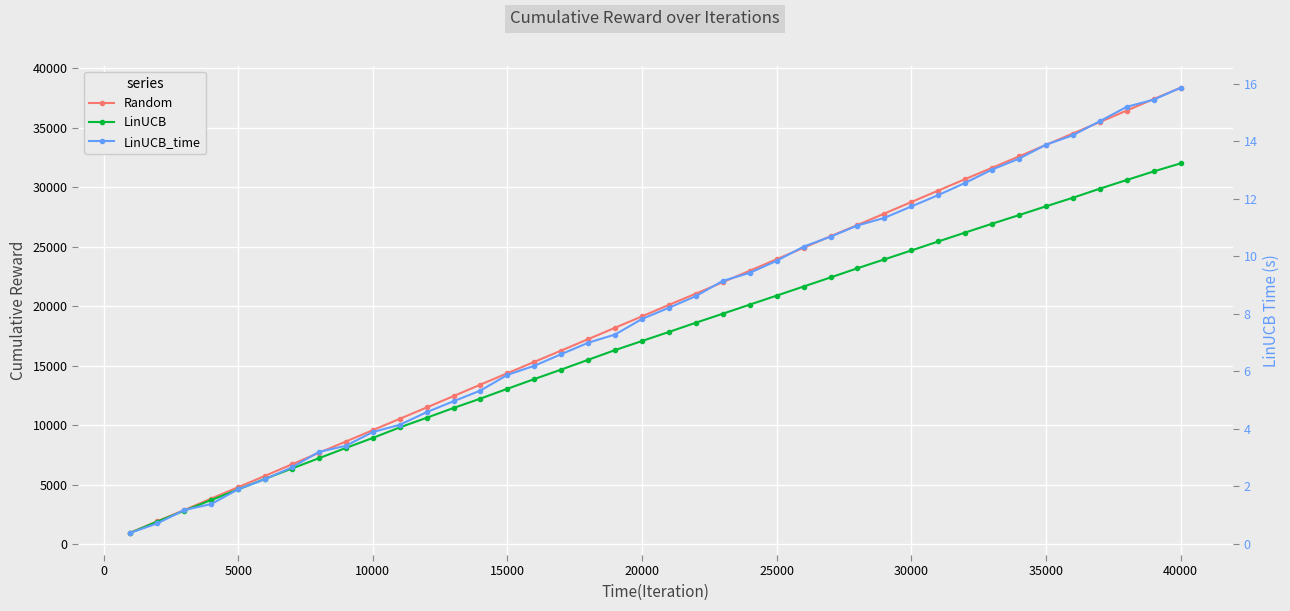

Which series has the largest total across all categories?

Random